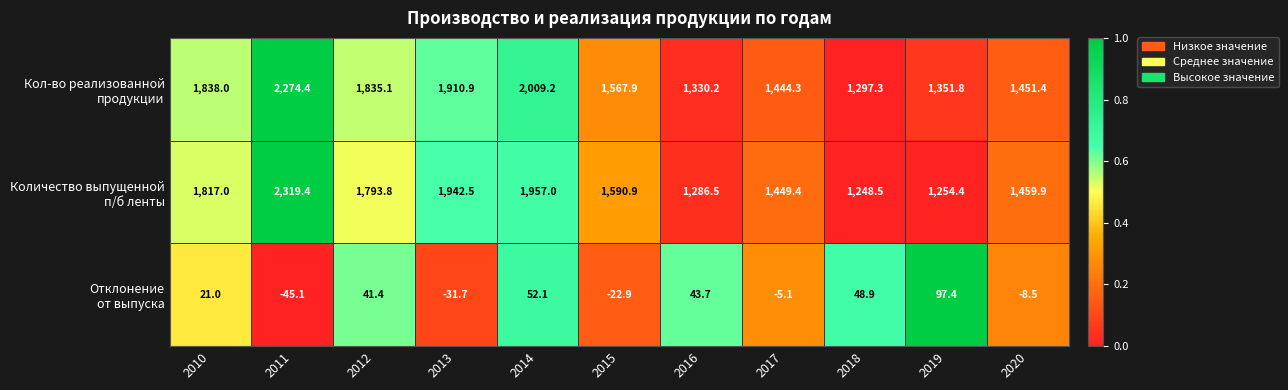

What is the total value across all series at 2015?

3135.9